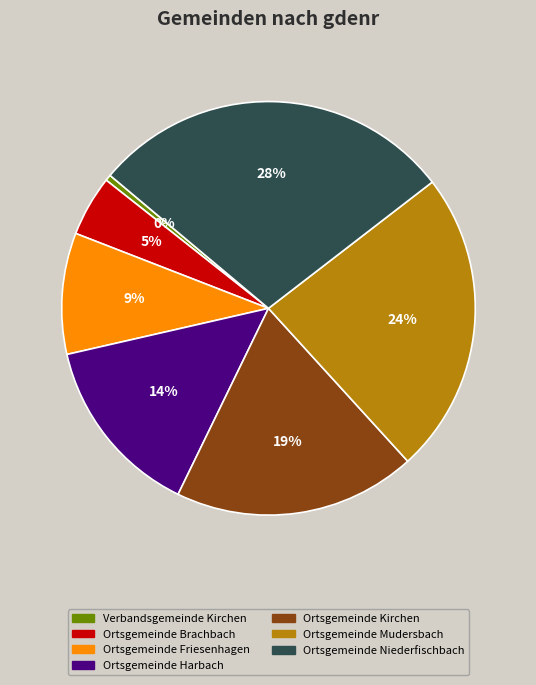

True or false: Ortsgemeinde Brachbach accounts for 5% of the total.

True